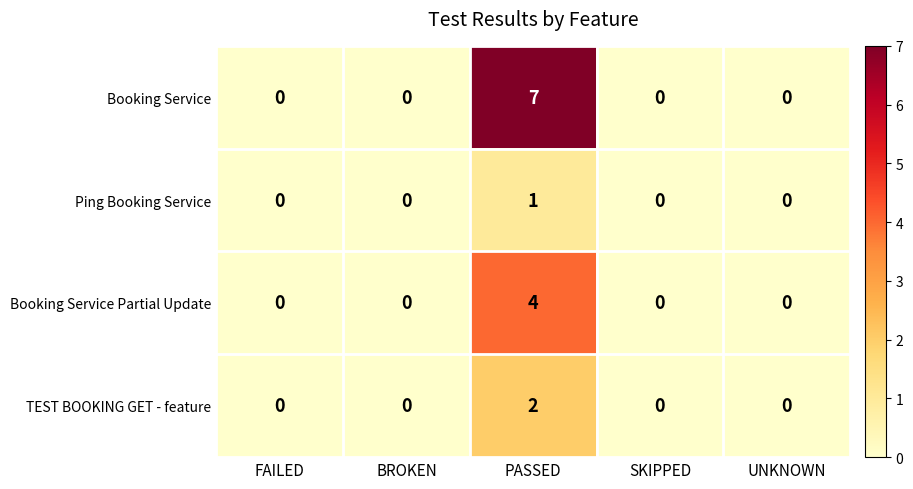

How many values in Booking Service Partial Update are above zero?

1